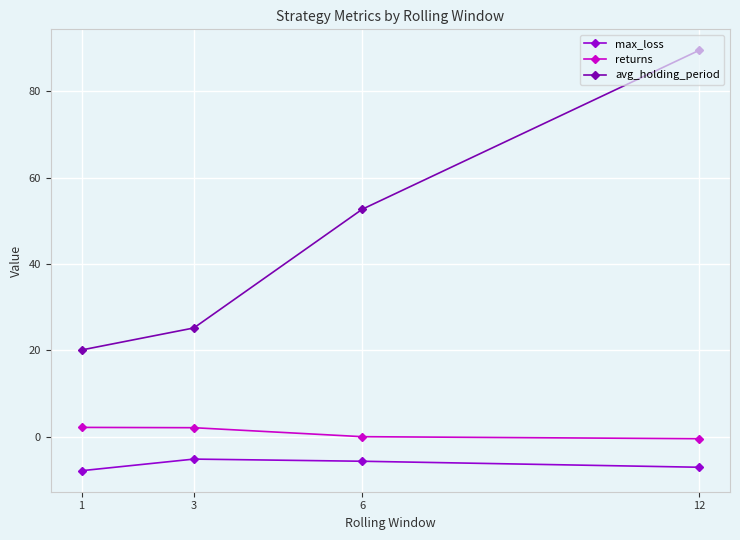

At which category is the sum across all series the highest?

12